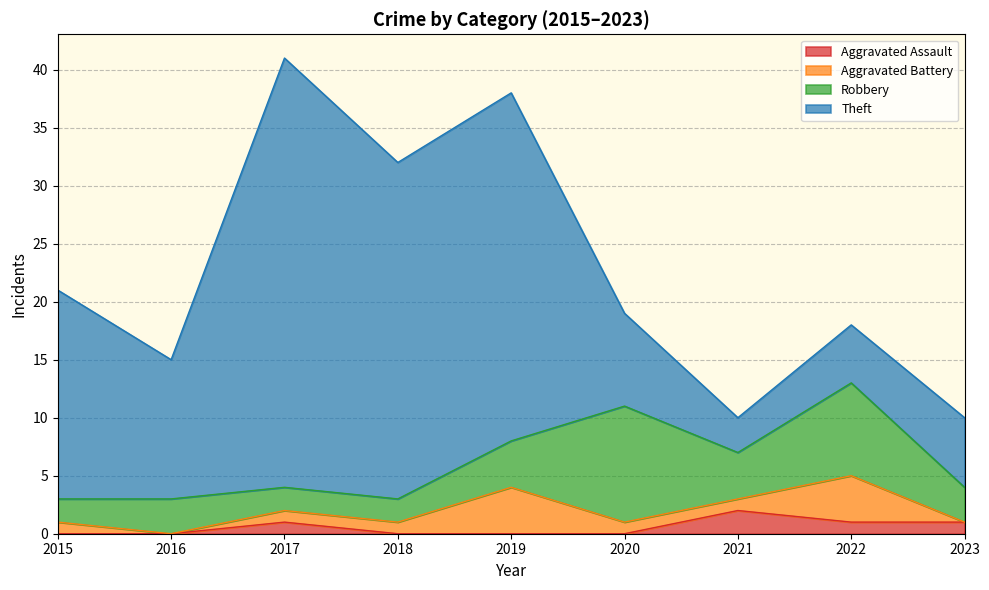

At which category does the chart reach its peak across all series?

2017